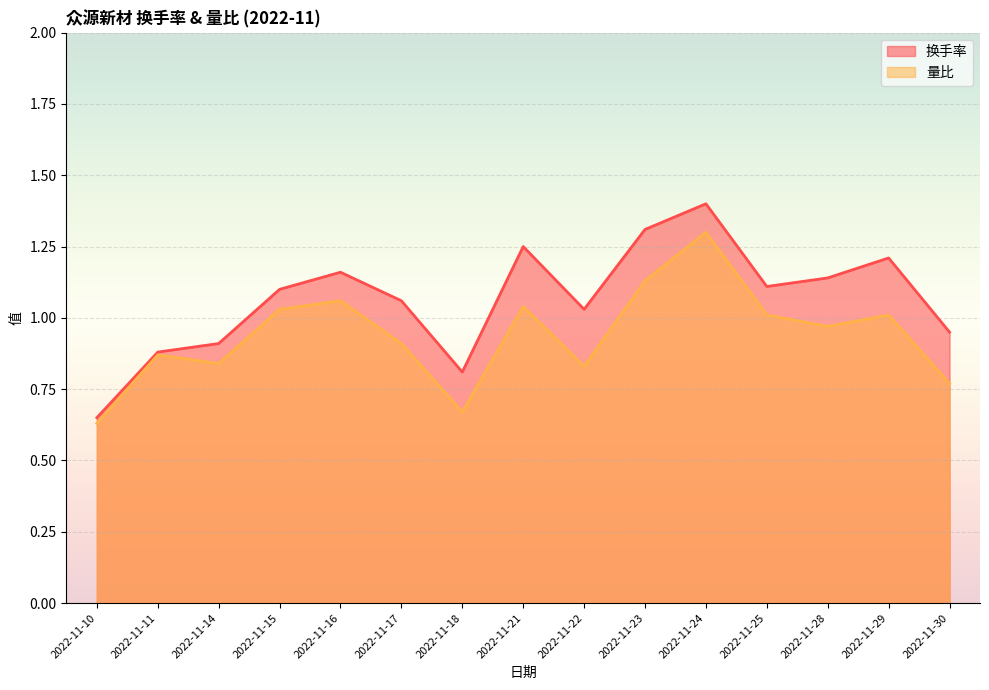

Which label corresponds to the smallest value in the chart?

2022-11-10